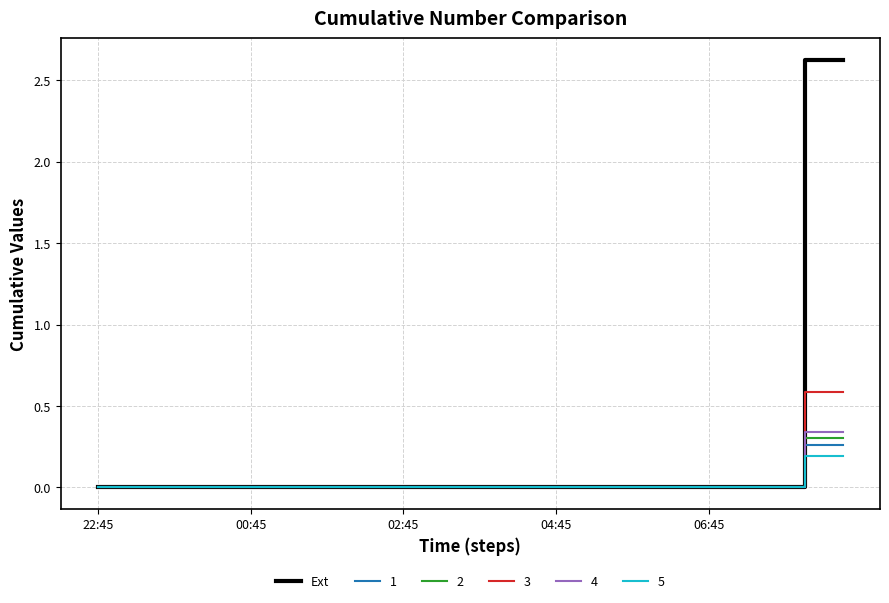

Which series has the largest total across all categories?

Ext